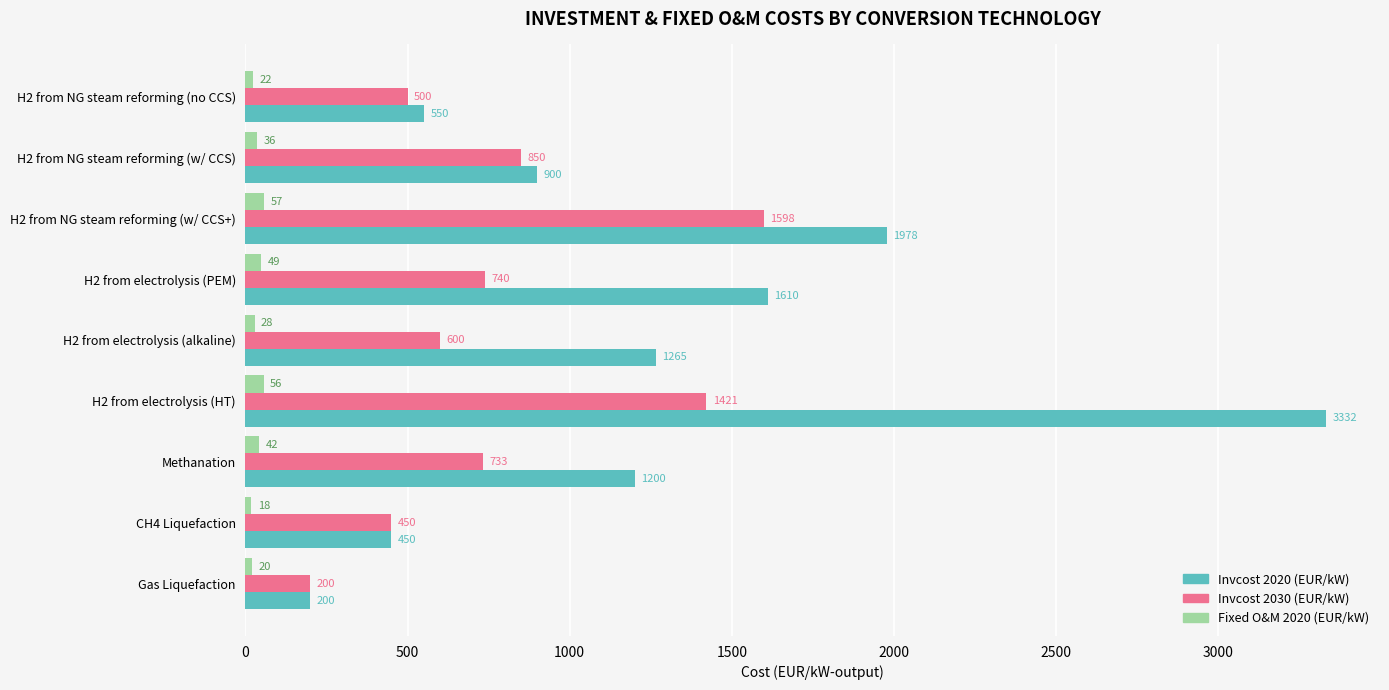

List the labels in order of Fixed O&M 2020 (EUR/kW) value, smallest first.

CH4 Liquefaction, Gas Liquefaction, H2 from NG steam reforming (no CCS), H2 from electrolysis (alkaline), H2 from NG steam reforming (w/ CCS), Methanation, H2 from electrolysis (PEM), H2 from electrolysis (HT), H2 from NG steam reforming (w/ CCS+)